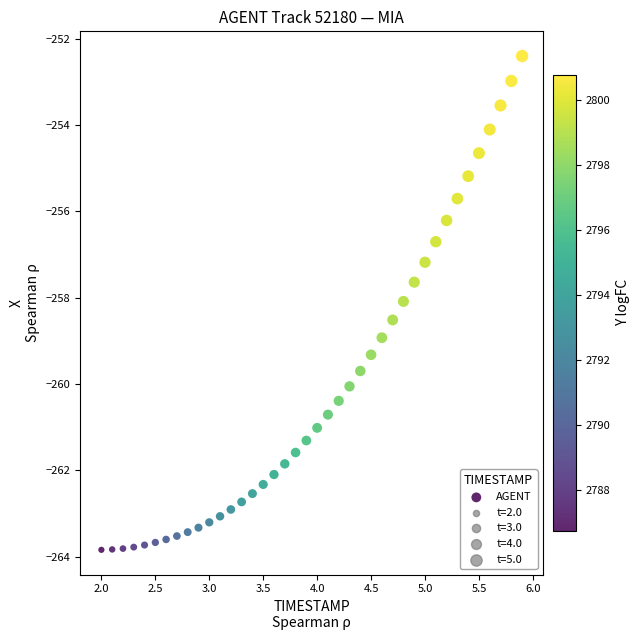

What is the range of Y values (max minus min)?

11.4